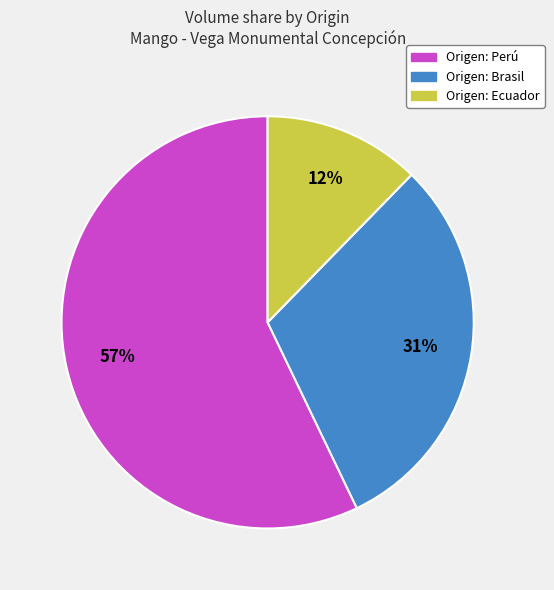

To the nearest percent, what is the average slice percentage?

33%